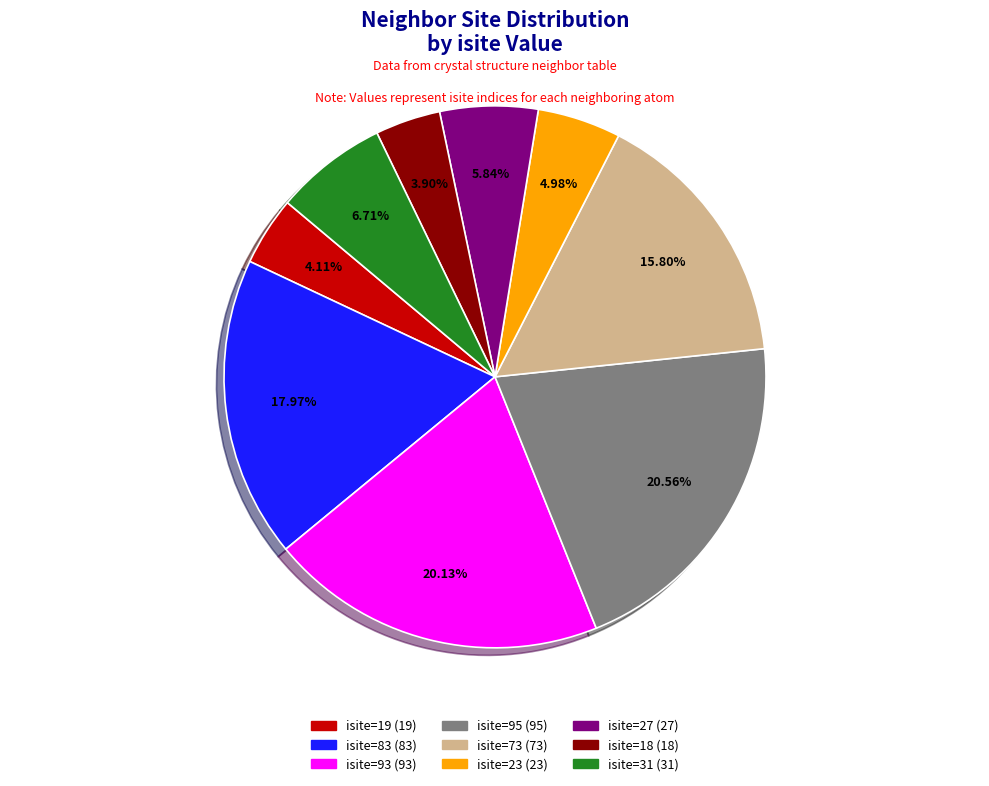

To the nearest percent, what is the difference between the largest and smallest slice percentages?

17%